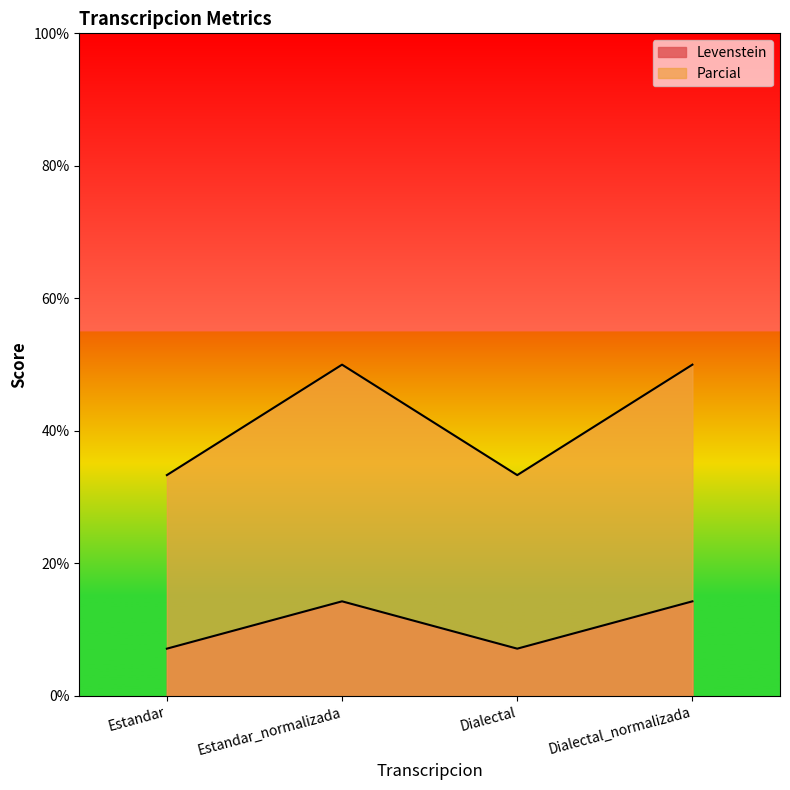

What are all the series names shown in the legend?

Levenstein, Parcial